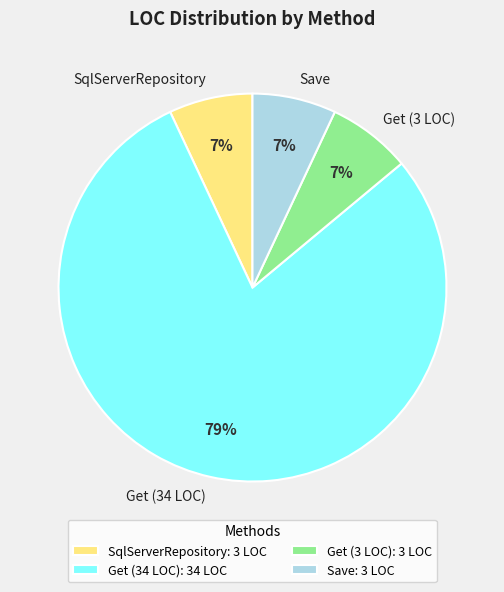

Is the sum of SqlServerRepository and Save greater than half?

No